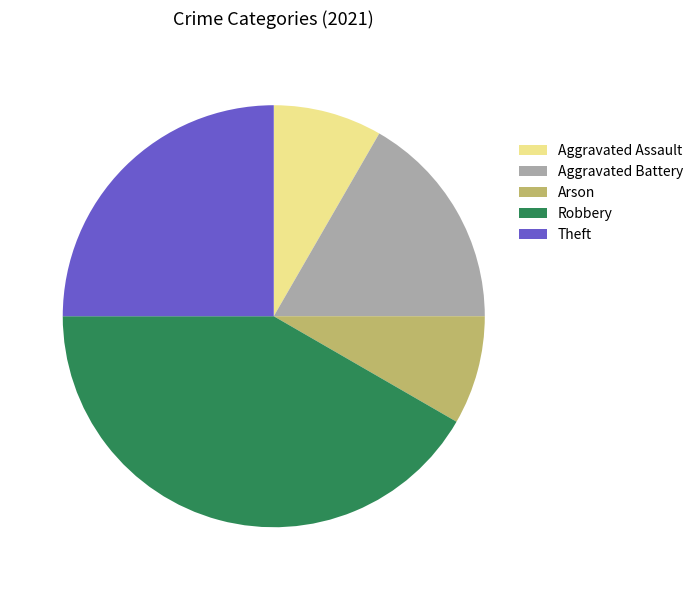

Approximately how many times larger is the value at Theft compared to Aggravated Battery?

1.5